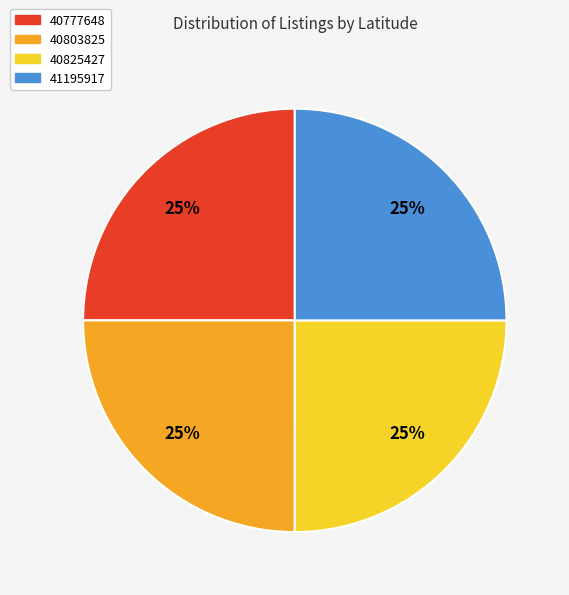

The 40803825 slice represents 11% of the pie. True or false?

False